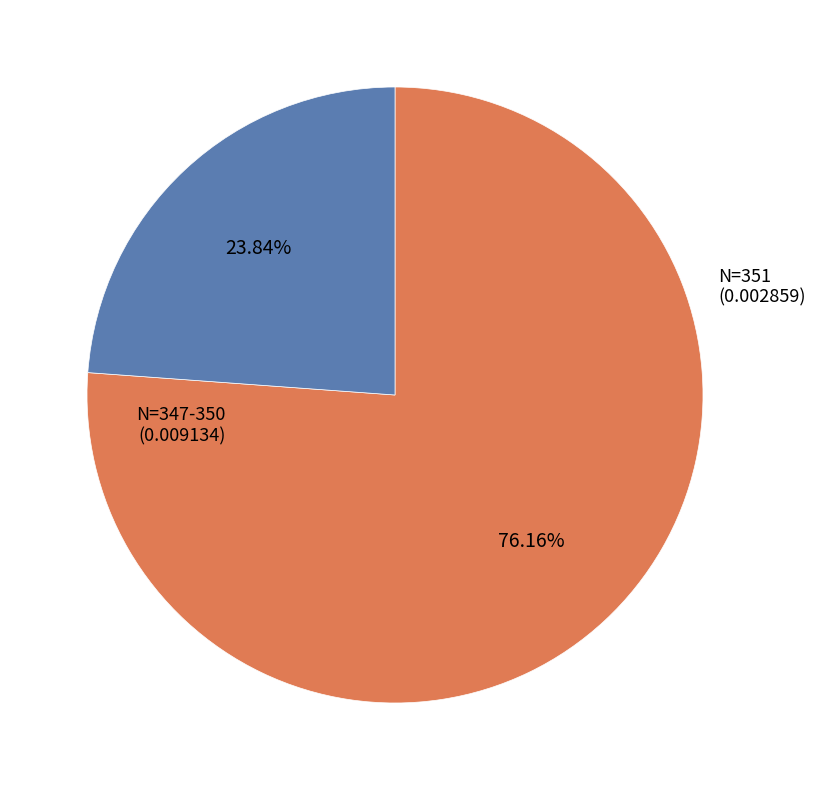

Is there a majority slice in this chart?

Yes